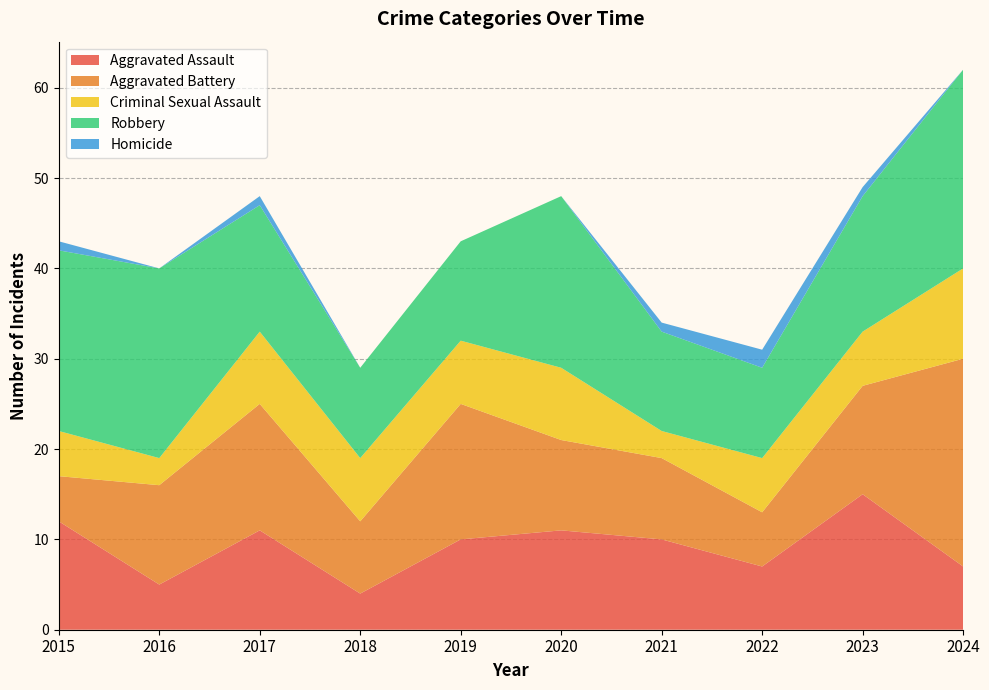

Reading left to right, what are all the values shown in this chart?

Aggravated Assault: 12	5	11	4	10	11	10	7	15	7
Aggravated Battery: 5	11	14	8	15	10	9	6	12	23
Criminal Sexual Assault: 5	3	8	7	7	8	3	6	6	10
Robbery: 20	21	14	10	11	19	11	10	15	22
Homicide: 1	0	1	0	0	0	1	2	1	0